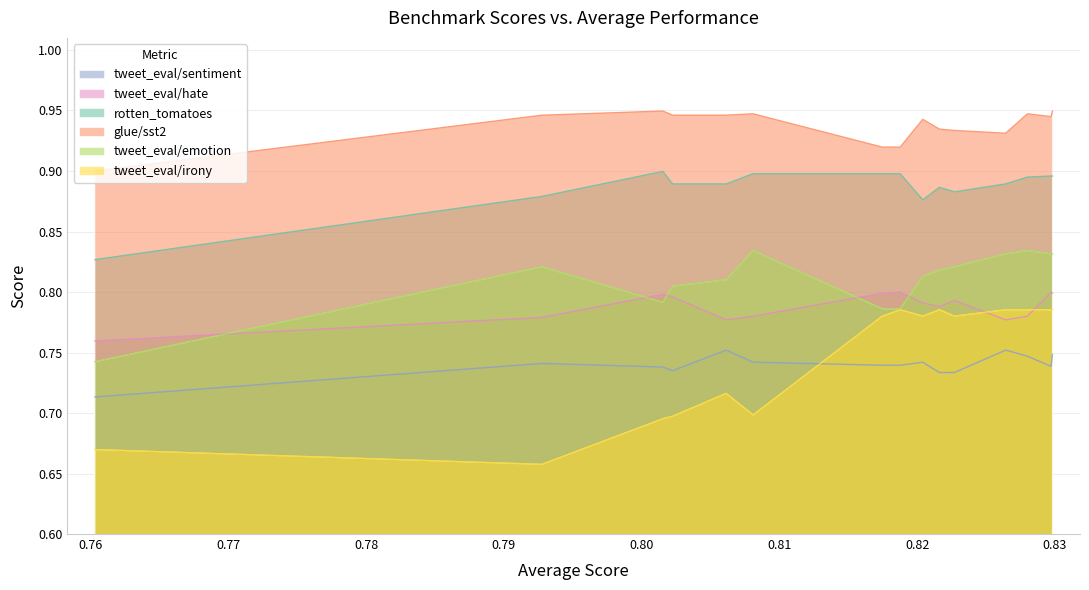

Rank the series by their maximum value, from highest to lowest.

glue/sst2, rotten_tomatoes, tweet_eval/emotion, tweet_eval/hate, tweet_eval/irony, tweet_eval/sentiment